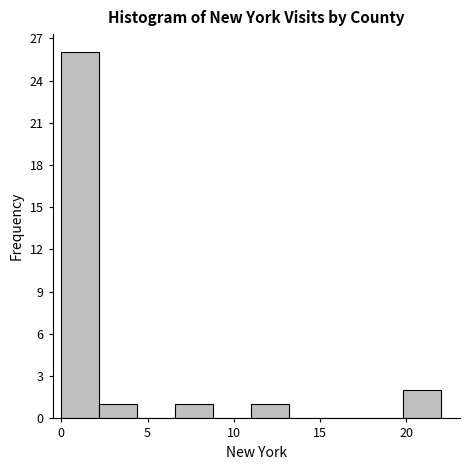

Over which range of the x-axis is the bar tallest?

0.0 to 2.2